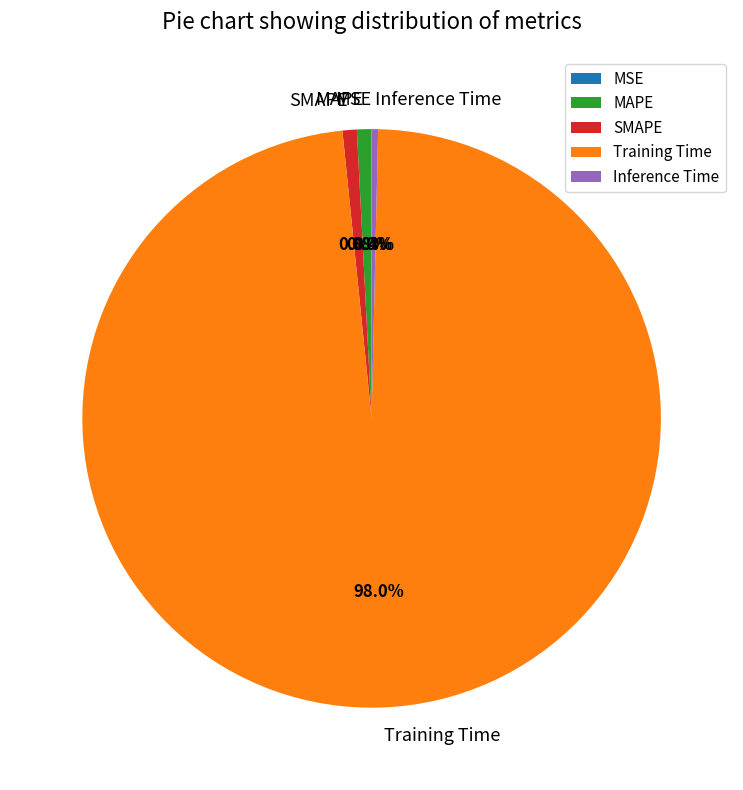

True or false: SMAPE accounts for 11% of the total.

False